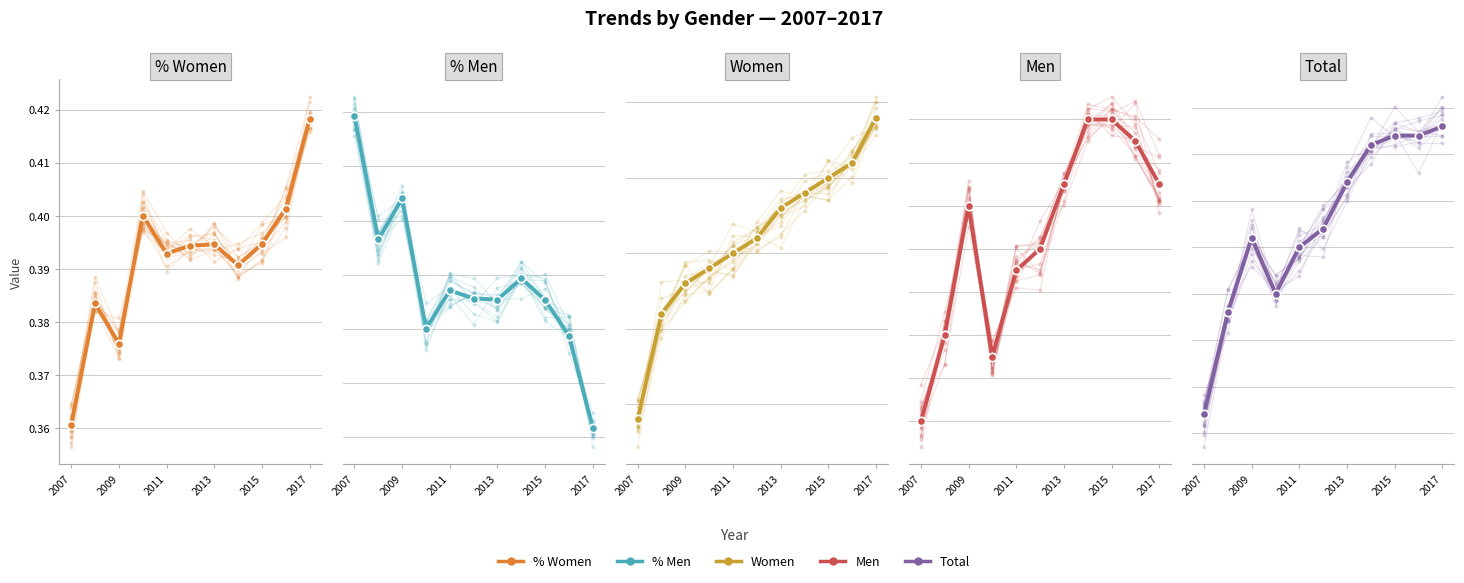

What is the sum of all Total values?

1568.0